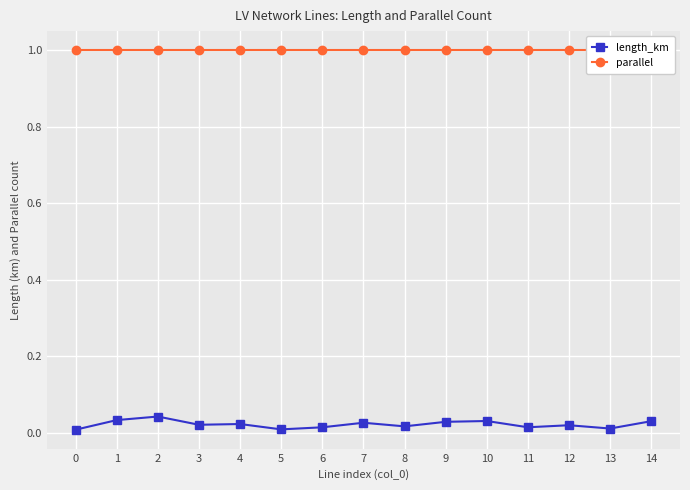

At how many categories does at least one series exceed 0?

15